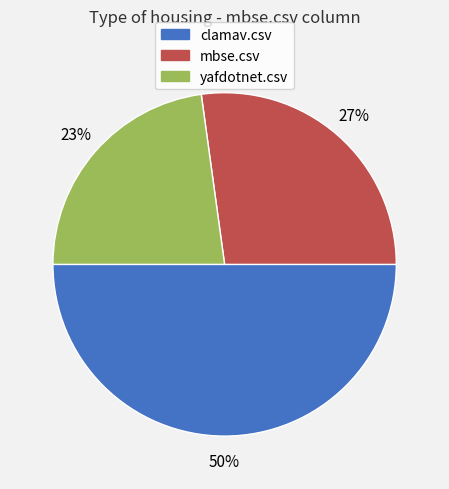

Does yafdotnet.csv account for over 50% of the chart?

No